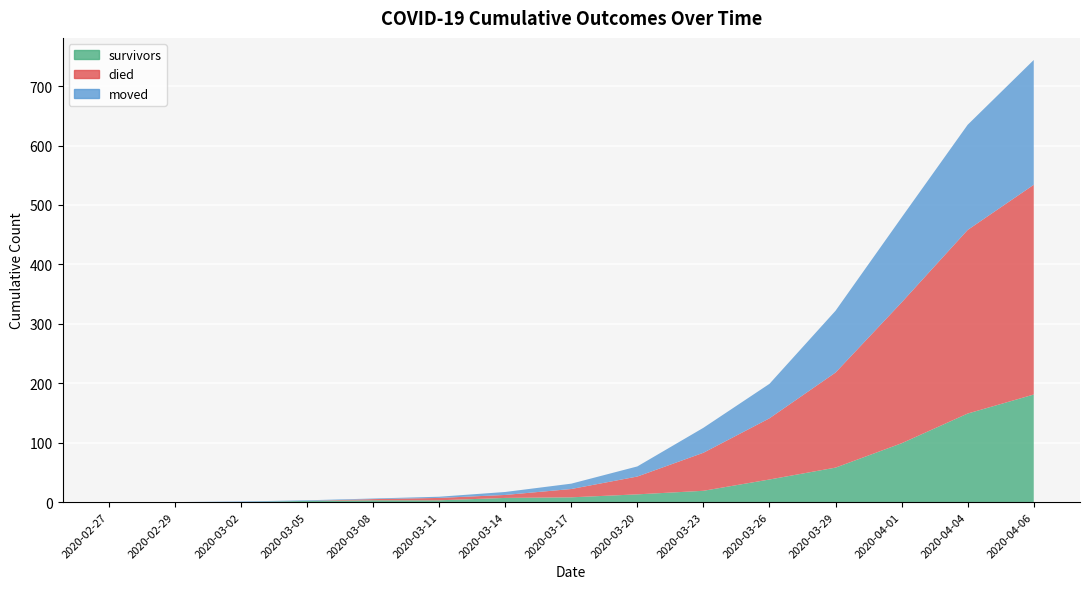

Reading left to right, extract all data points from this chart.

survivors: 2020-02-27=0	2020-02-29=0	2020-03-02=0	2020-03-05=2	2020-03-08=3	2020-03-11=3	2020-03-14=7	2020-03-17=8	2020-03-20=13	2020-03-23=19	2020-03-26=38	2020-03-29=58	2020-04-01=99	2020-04-04=149	2020-04-06=181
died: 2020-02-27=0	2020-02-29=0	2020-03-02=0	2020-03-05=0	2020-03-08=2	2020-03-11=4	2020-03-14=5	2020-03-17=14	2020-03-20=30	2020-03-23=64	2020-03-26=103	2020-03-29=160	2020-04-01=237	2020-04-04=309	2020-04-06=353
moved: 2020-02-27=0	2020-02-29=0	2020-03-02=1	2020-03-05=1	2020-03-08=1	2020-03-11=2	2020-03-14=5	2020-03-17=9	2020-03-20=17	2020-03-23=42	2020-03-26=58	2020-03-29=104	2020-04-01=143	2020-04-04=177	2020-04-06=210